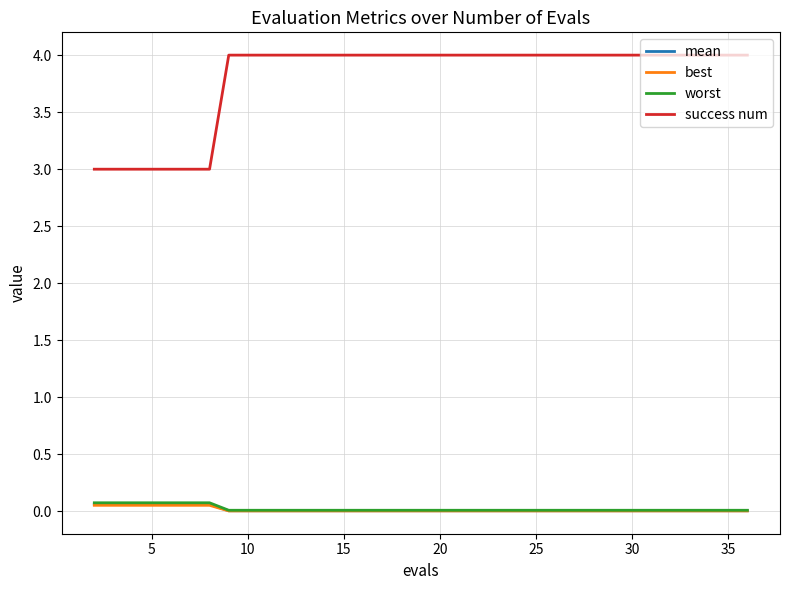

What is the greatest value displayed?

4.0